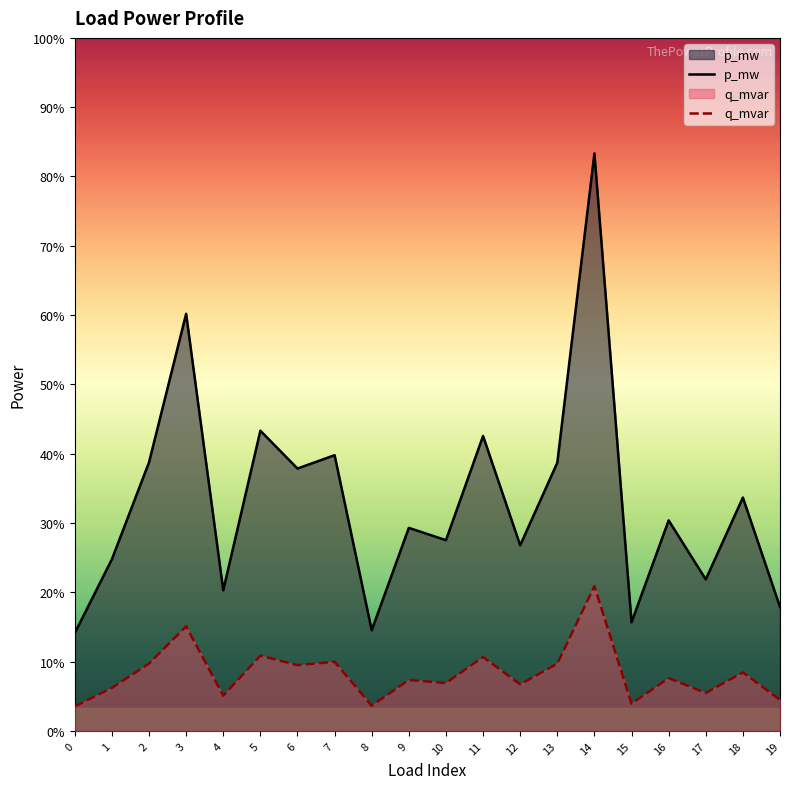

How many lines are shown in the chart?

2